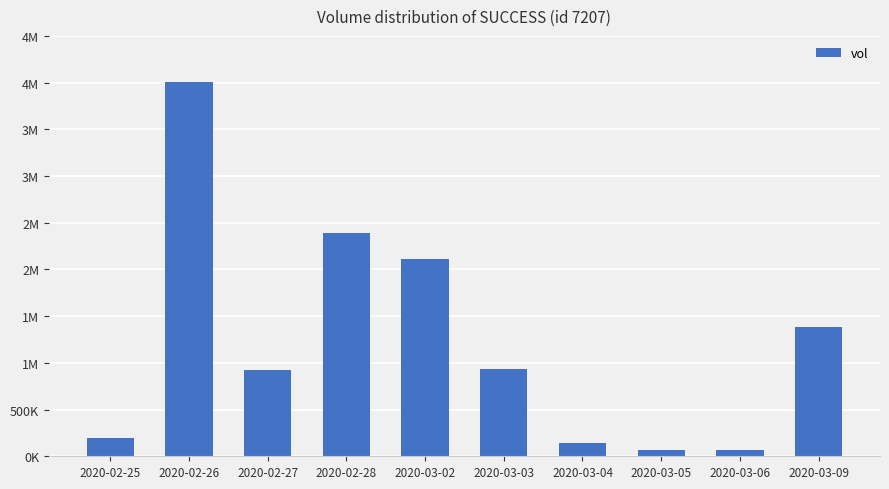

Reading left to right, extract all data points from this chart.

198500	4008900	925900	2391000	2110000	937700	138300	72200	70500	1383100